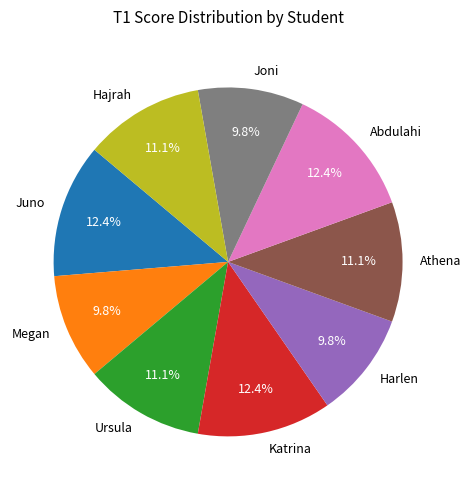

Is there a majority slice in this chart?

No